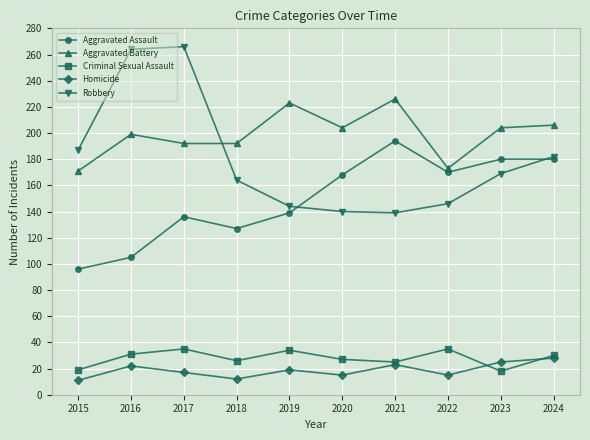

What is the difference between the second highest and second lowest values in the Aggravated Battery series?

50